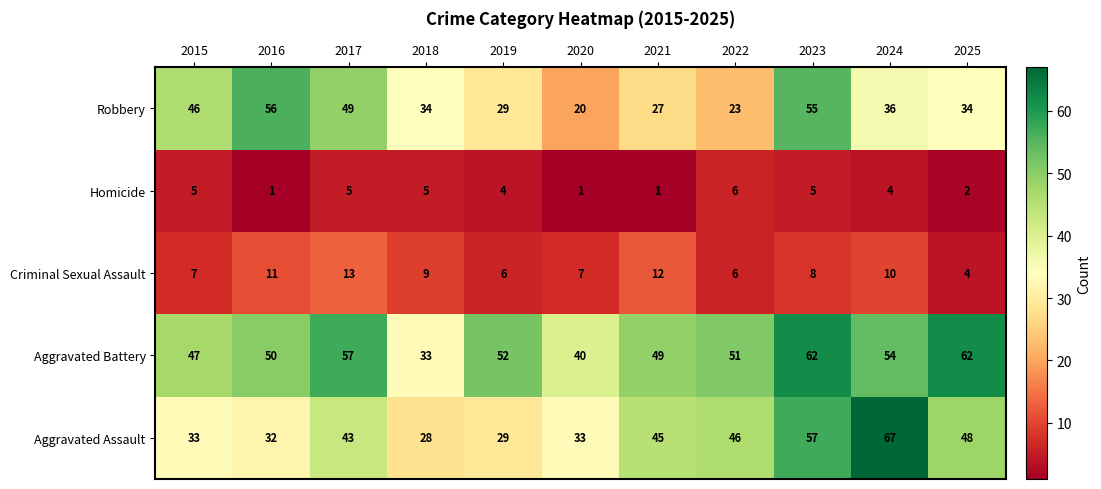

How many Homicide values are between 1 and 5?

10